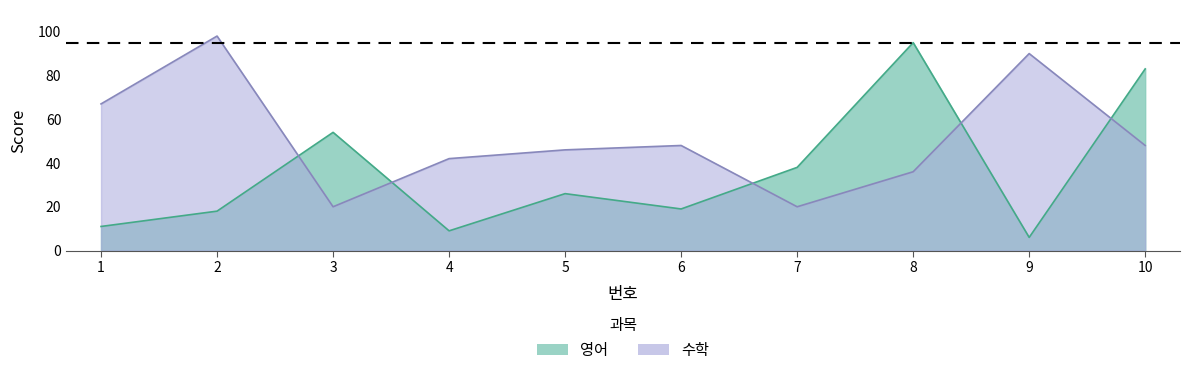

In 영어, how many points are higher than both neighbors (excluding endpoints)?

3